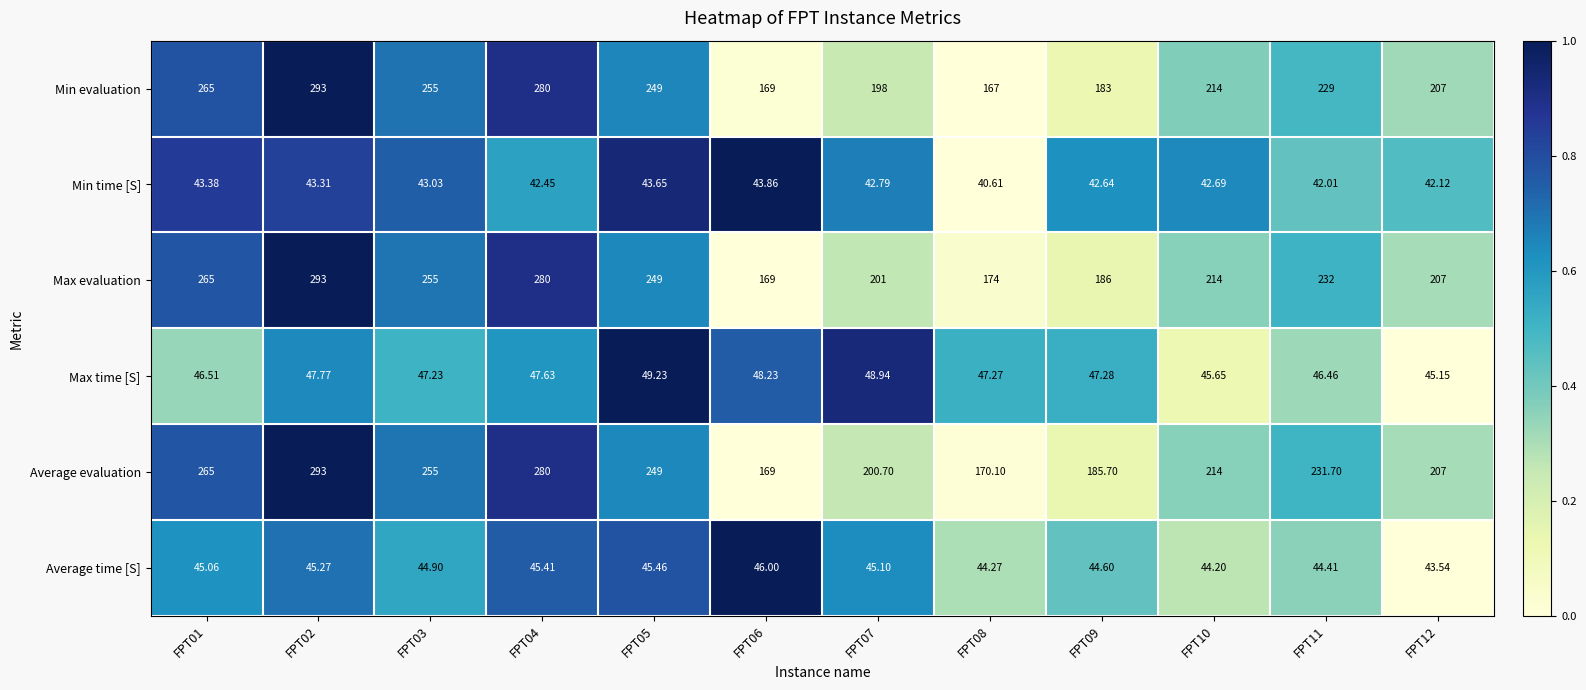

Which series has the widest spread of values?

Min evaluation